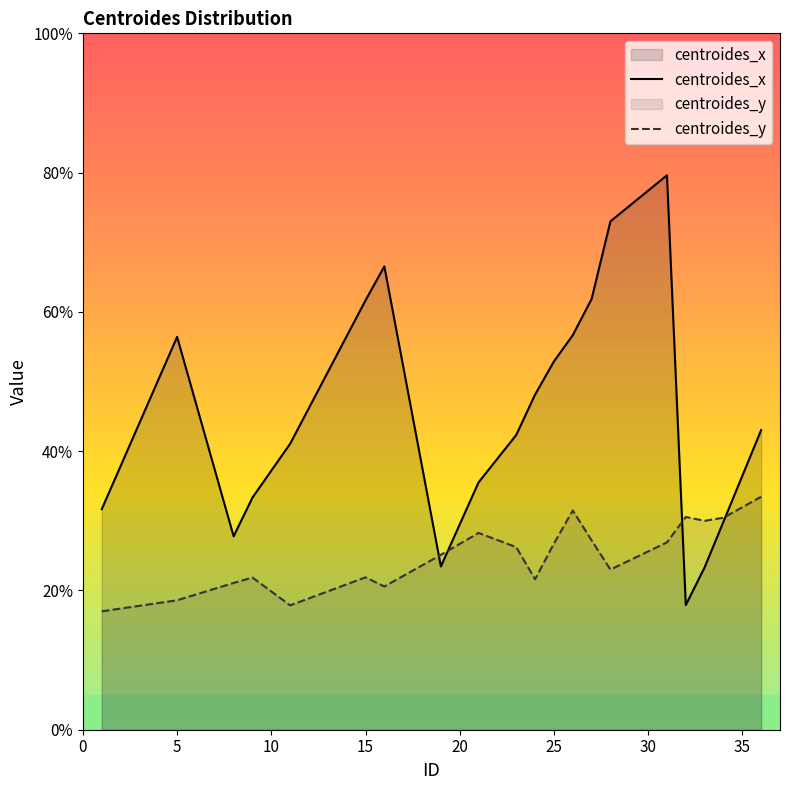

What is the minimum value shown in the chart?

17.0